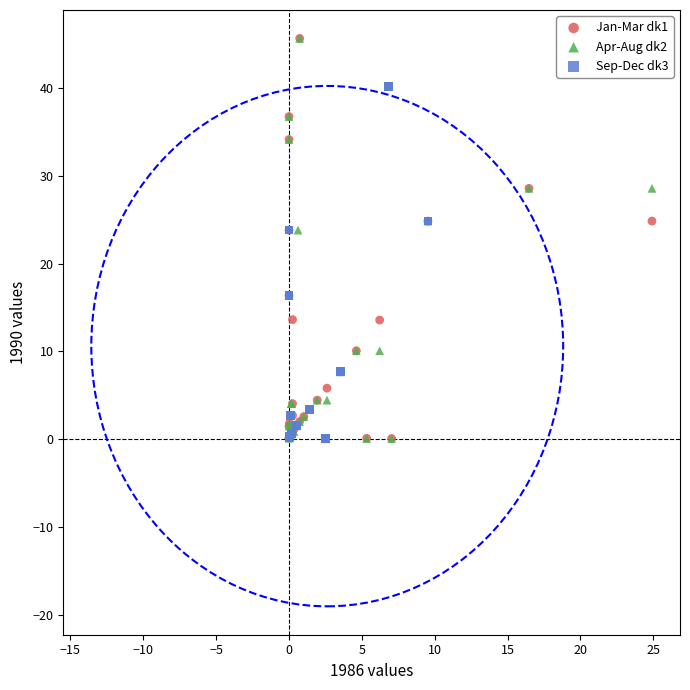

What are all the series names shown in the legend?

Jan-Mar dk1, Apr-Aug dk2, Sep-Dec dk3